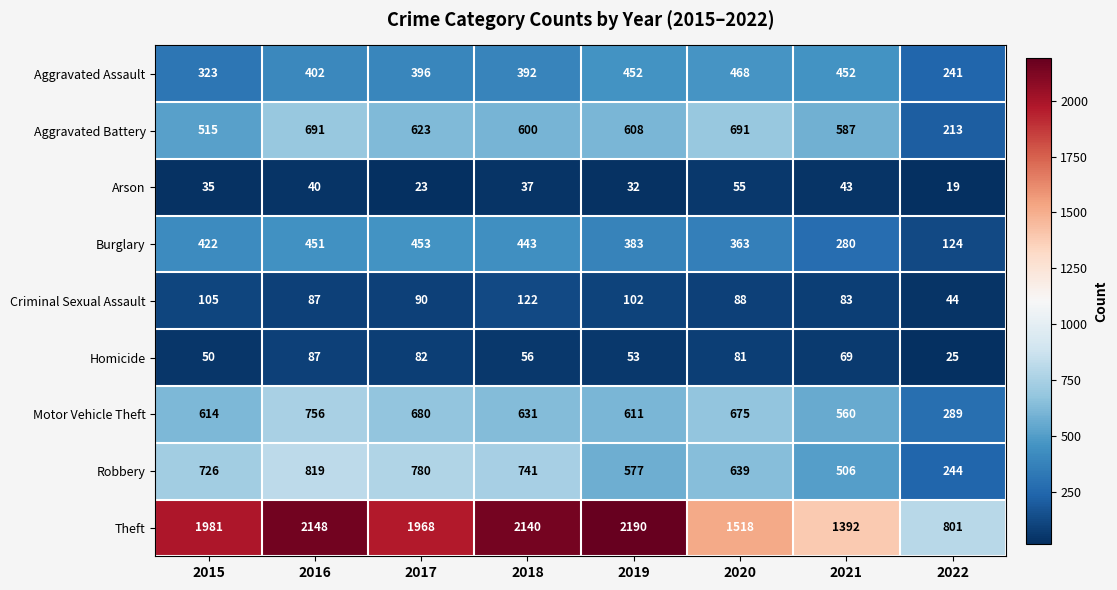

How many distinct data groups are displayed?

9